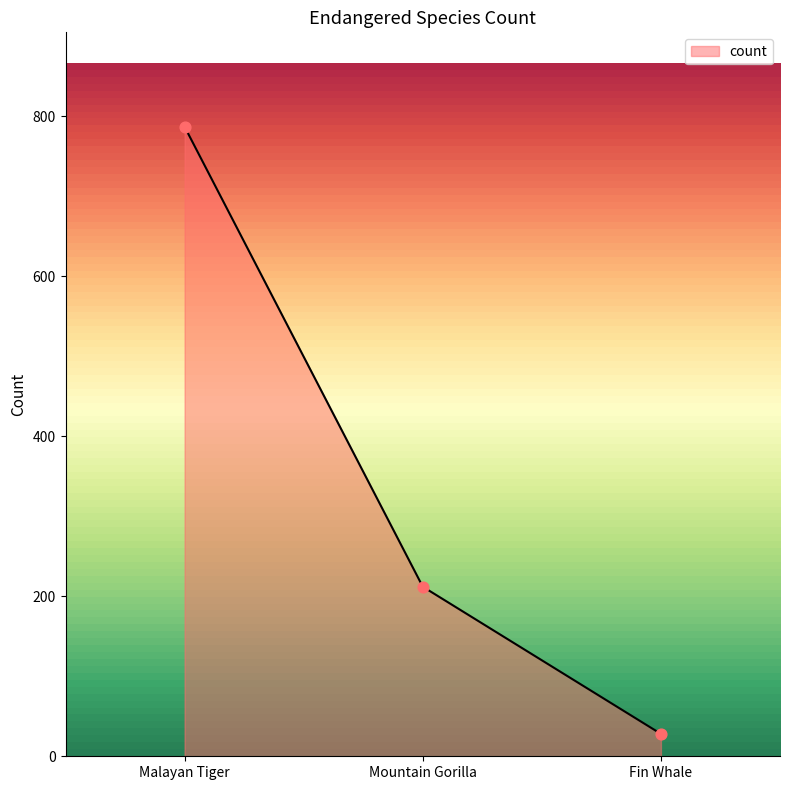

What is the ratio of the value at Malayan Tiger to the value at Fin Whale?

28.1